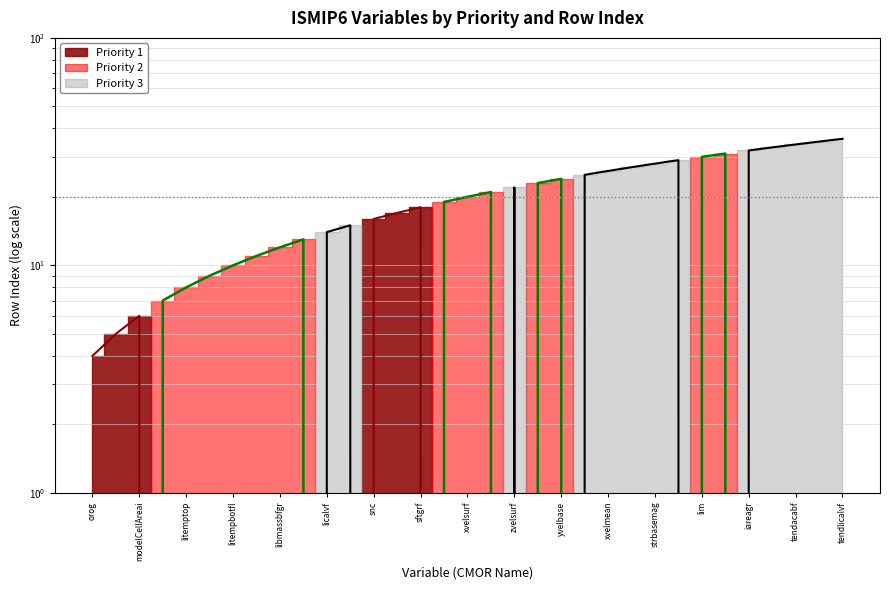

List the series in order of their peak value, highest first.

Priority 3 (line), Priority 2 (line), Priority 1 (line)